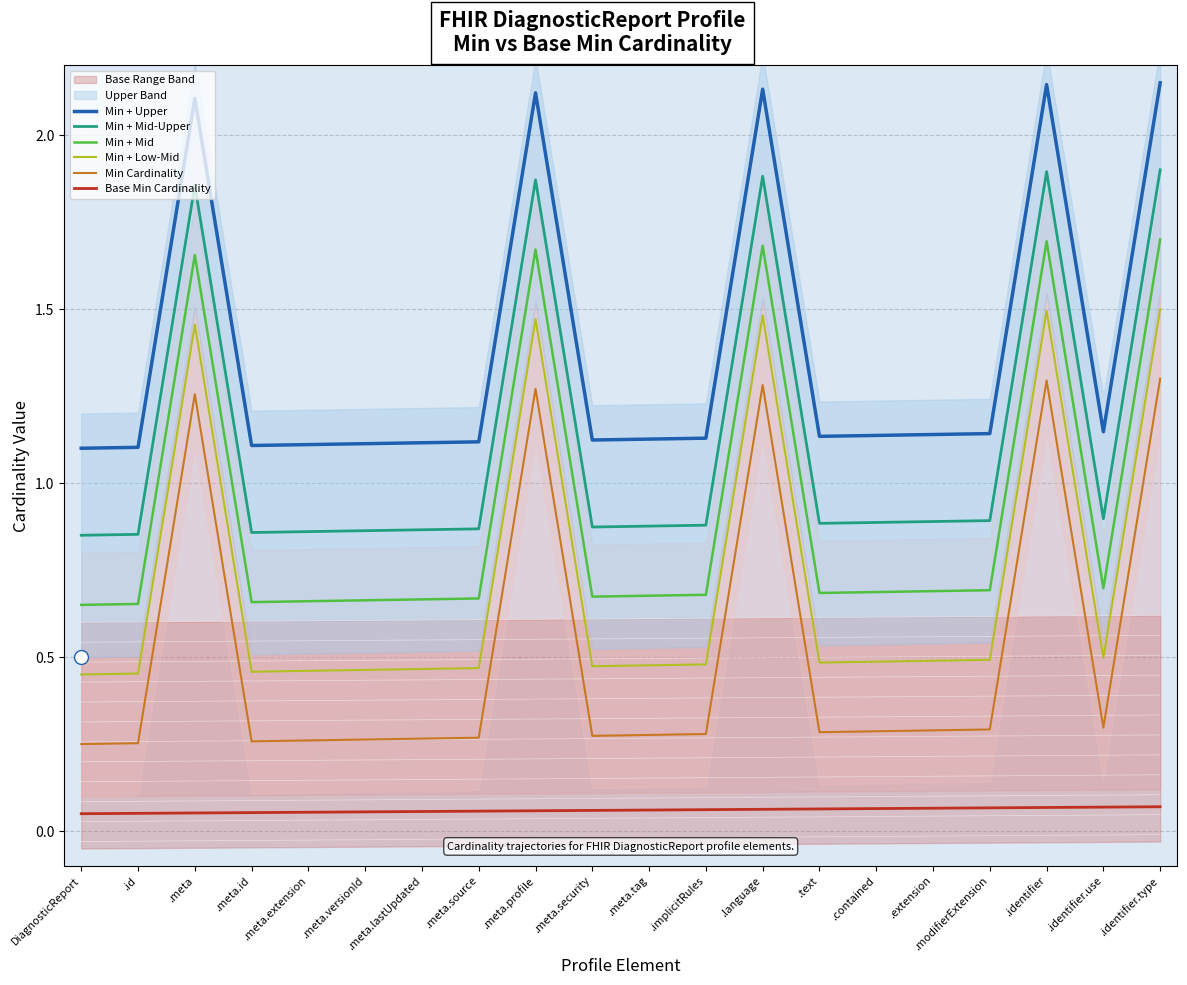

Reading right to left, what are all the values shown in this chart?

Min + Upper: 2.2	1.1	2.1	1.1	1.1	1.1	1.1	2.1	1.1	1.1	1.1	2.1	1.1	1.1	1.1	1.1	1.1	2.1	1.1	1.1
Min + Mid-Upper: 1.9	0.9	1.9	0.9	0.9	0.9	0.9	1.9	0.9	0.9	0.9	1.9	0.9	0.9	0.9	0.9	0.9	1.9	0.9	0.8
Min + Mid: 1.7	0.7	1.7	0.7	0.7	0.7	0.7	1.7	0.7	0.7	0.7	1.7	0.7	0.7	0.7	0.7	0.7	1.7	0.7	0.7
Min + Low-Mid: 1.5	0.5	1.5	0.5	0.5	0.5	0.5	1.5	0.5	0.5	0.5	1.5	0.5	0.5	0.5	0.5	0.5	1.5	0.5	0.5
Min Cardinality: 1.3	0.3	1.3	0.3	0.3	0.3	0.3	1.3	0.3	0.3	0.3	1.3	0.3	0.3	0.3	0.3	0.3	1.3	0.3	0.2
Base Min Cardinality: 0.1	0.1	0.1	0.1	0.1	0.1	0.1	0.1	0.1	0.1	0.1	0.1	0.1	0.1	0.1	0.1	0.1	0.1	0.1	0.1